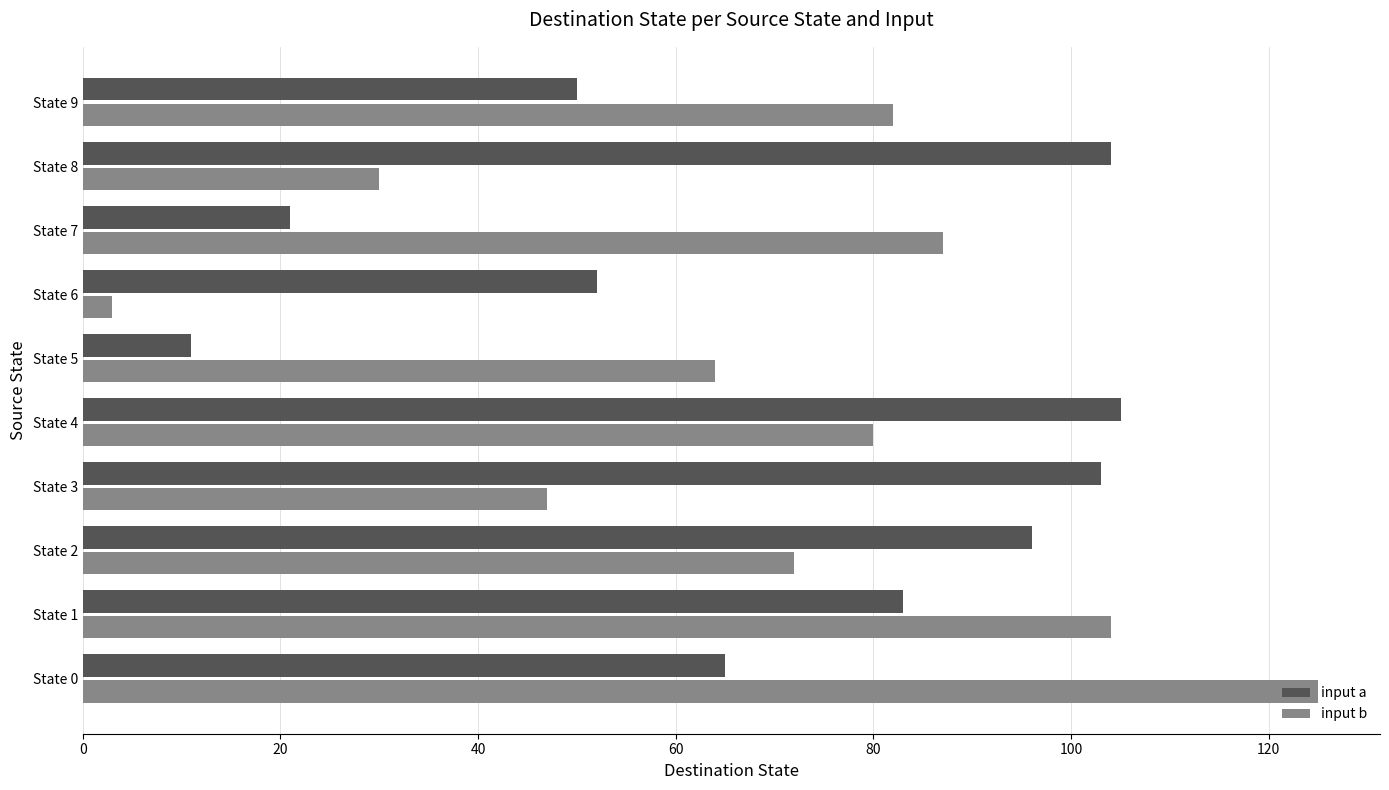

What is the difference between the second highest and second lowest values in the input b series?

74